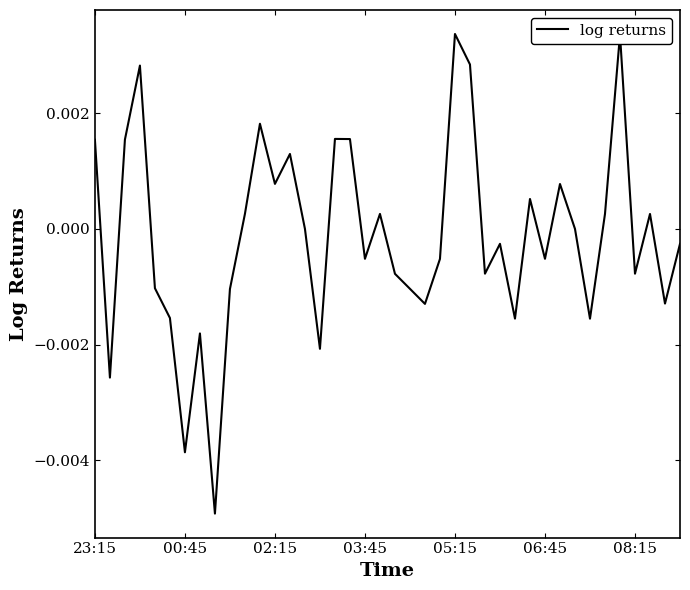

How many lines are shown in the chart?

1